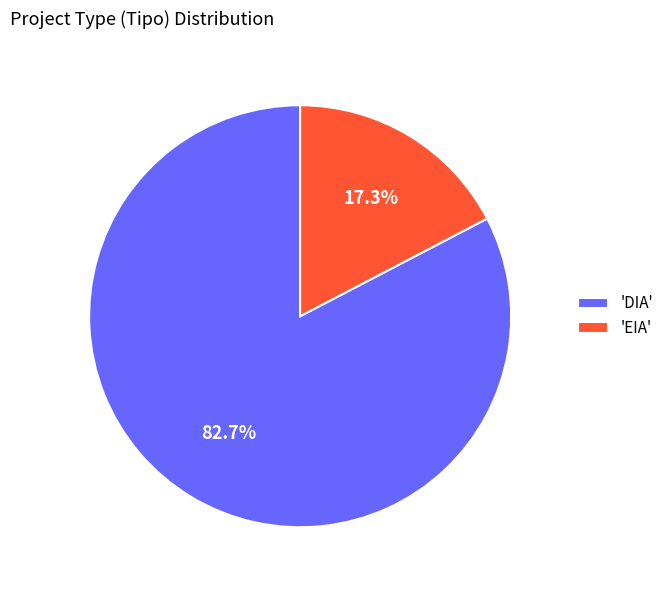

Count the number of slices in the pie.

2